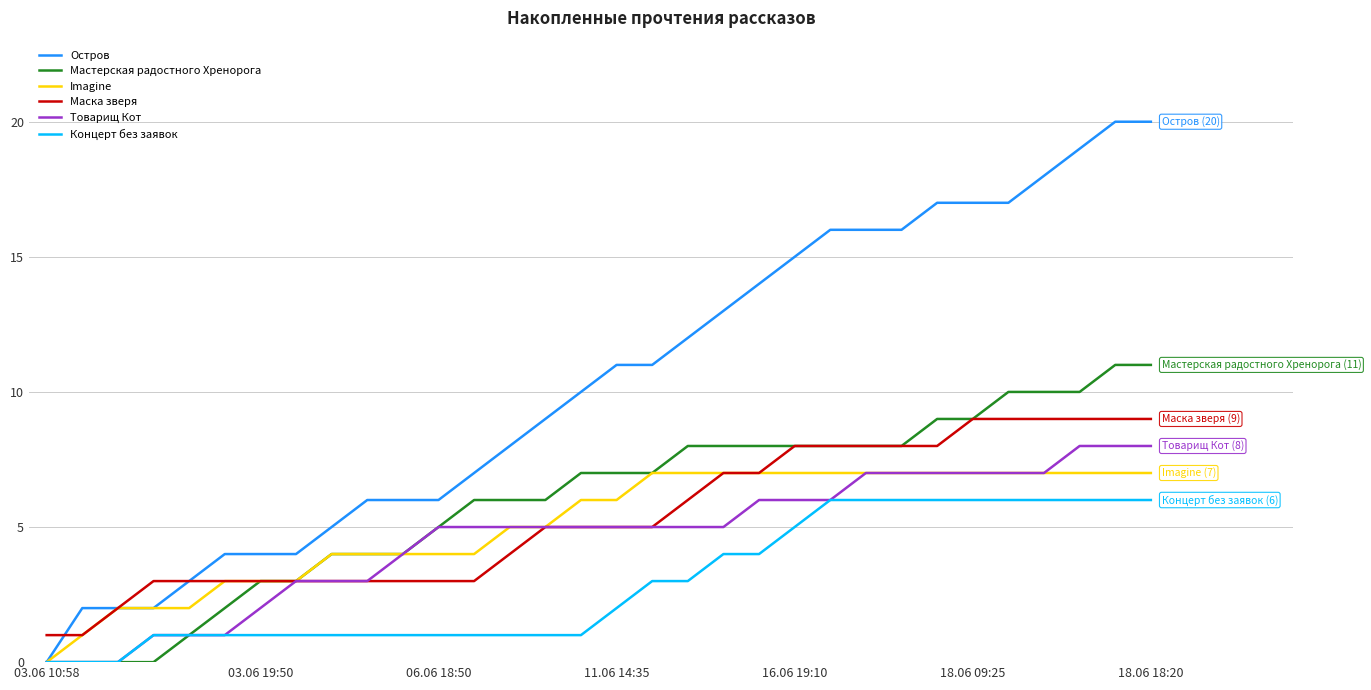

Reading left to right, what are all the values shown in this chart?

Остров: 0	2	2	2	3	4	4	4	5	6	6	6	7	8	9	10	11	11	12	13	14	15	16	16	16	17	17	17	18	19	20	20
Мастерская радостного Хренорога: 0	0	0	0	1	2	3	3	4	4	4	5	6	6	6	7	7	7	8	8	8	8	8	8	8	9	9	10	10	10	11	11
Imagine: 0	1	2	2	2	3	3	3	4	4	4	4	4	5	5	6	6	7	7	7	7	7	7	7	7	7	7	7	7	7	7	7
Маска зверя: 1	1	2	3	3	3	3	3	3	3	3	3	3	4	5	5	5	5	6	7	7	8	8	8	8	8	9	9	9	9	9	9
Товарищ Кот: 0	0	0	1	1	1	2	3	3	3	4	5	5	5	5	5	5	5	5	5	6	6	6	7	7	7	7	7	7	8	8	8
Концерт без заявок: 0	0	0	1	1	1	1	1	1	1	1	1	1	1	1	1	2	3	3	4	4	5	6	6	6	6	6	6	6	6	6	6